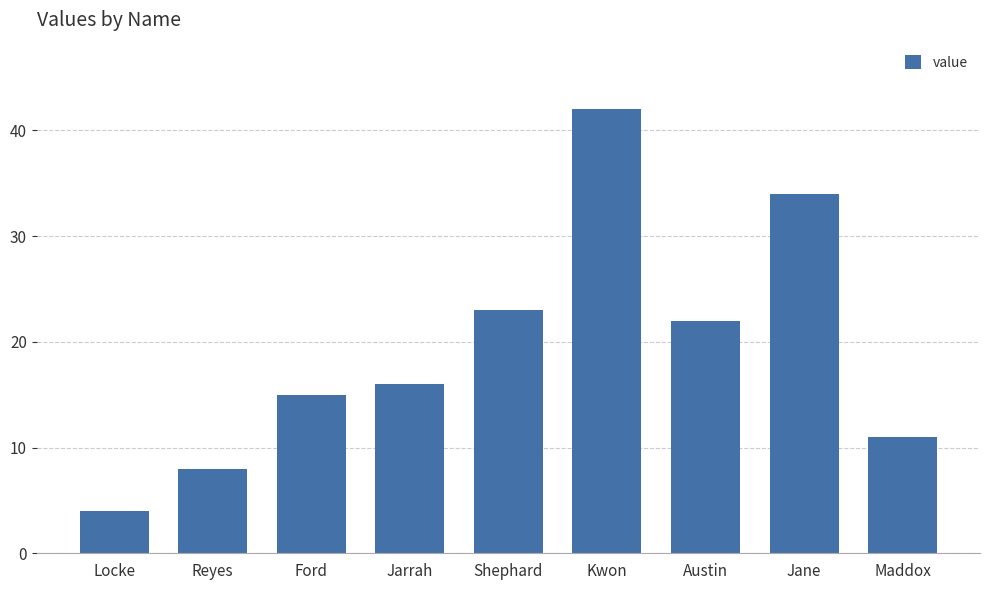

Reading left to right, list all the values displayed in this chart.

4	8	15	16	23	42	22	34	11